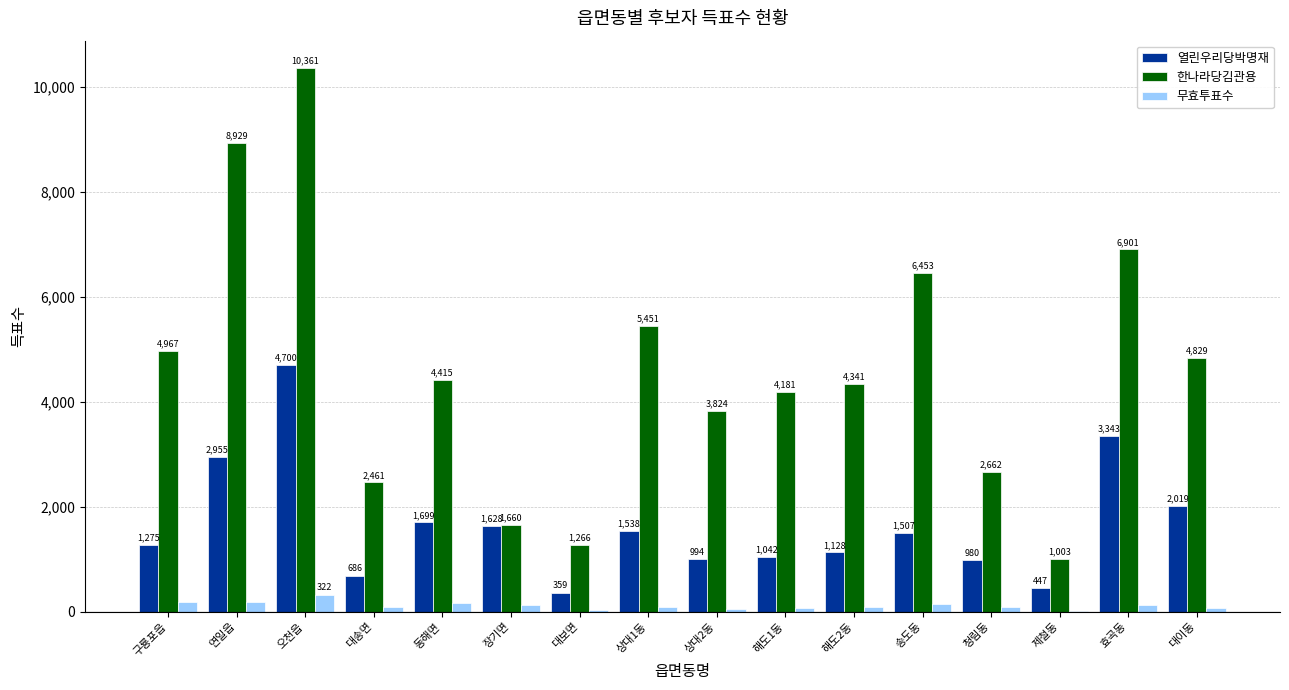

At which label does 무효투표수 first exceed 97?

구룡포읍